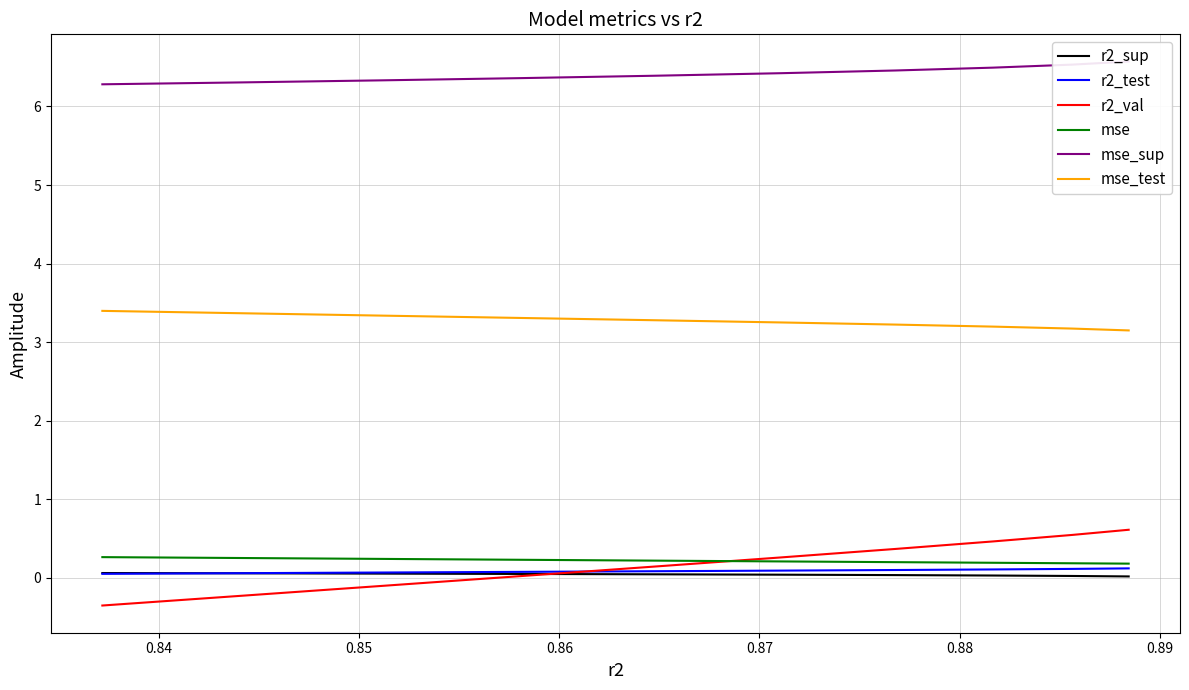

What is the maximum value for mse_test?

3.4